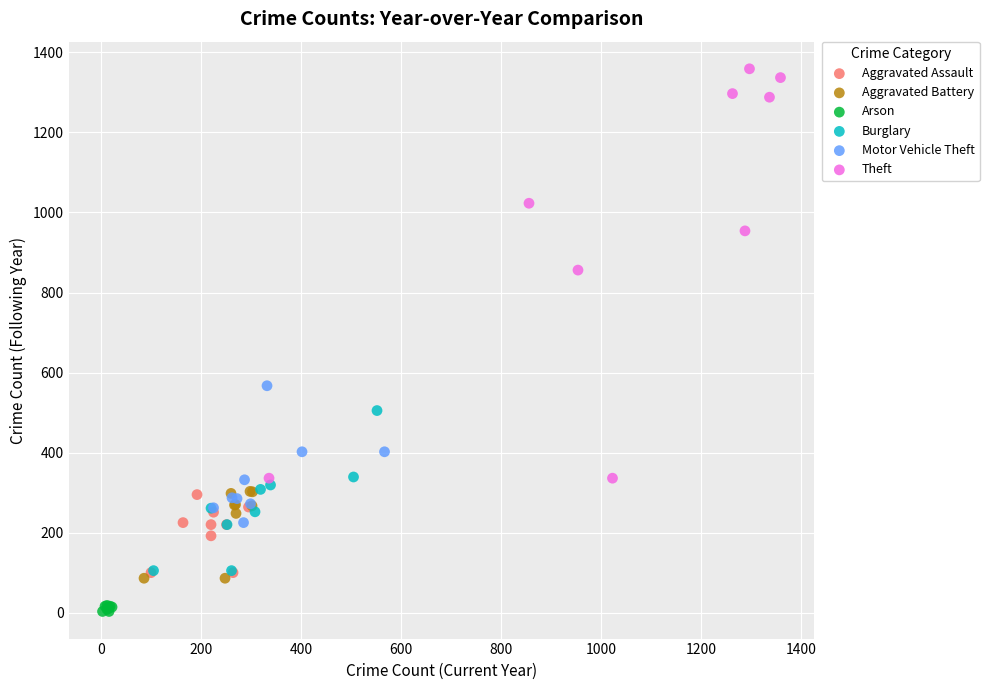

Which series reaches the maximum Y coordinate?

Theft